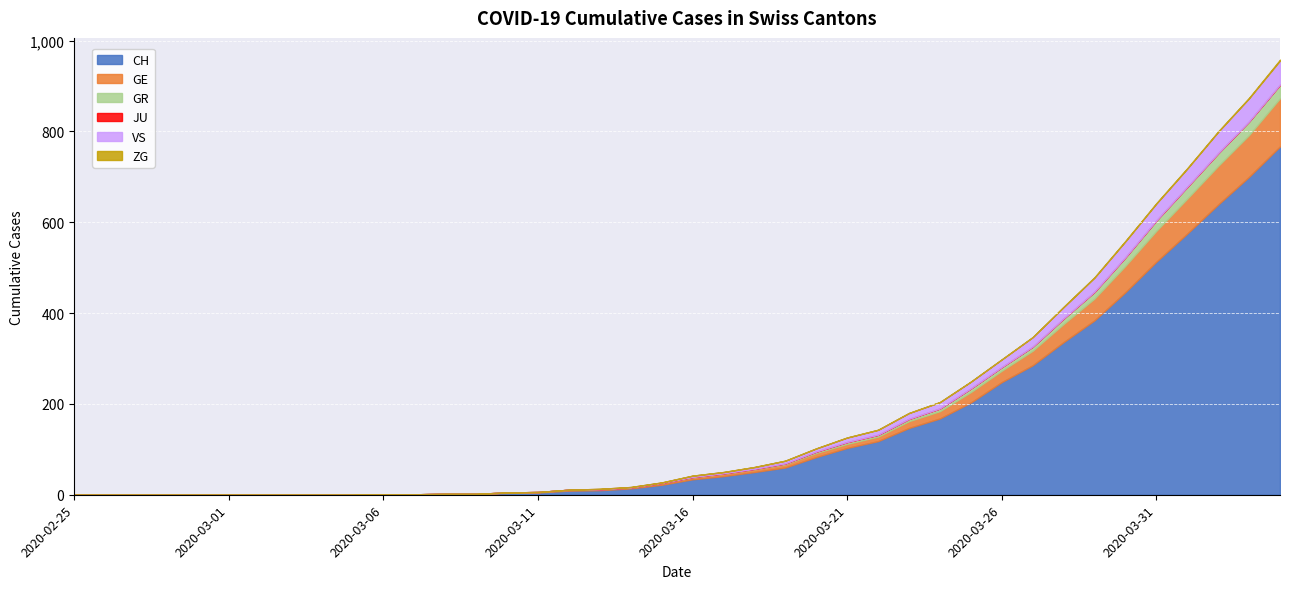

What is the highest value of the ZG series?

2